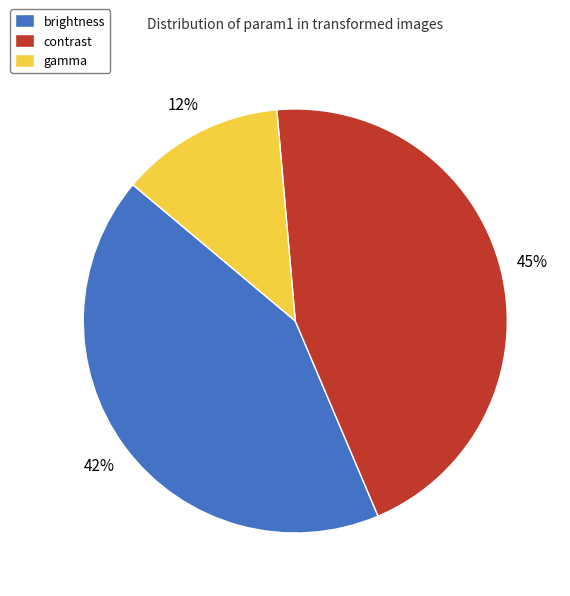

Do gamma and brightness together represent more than half of the pie?

Yes